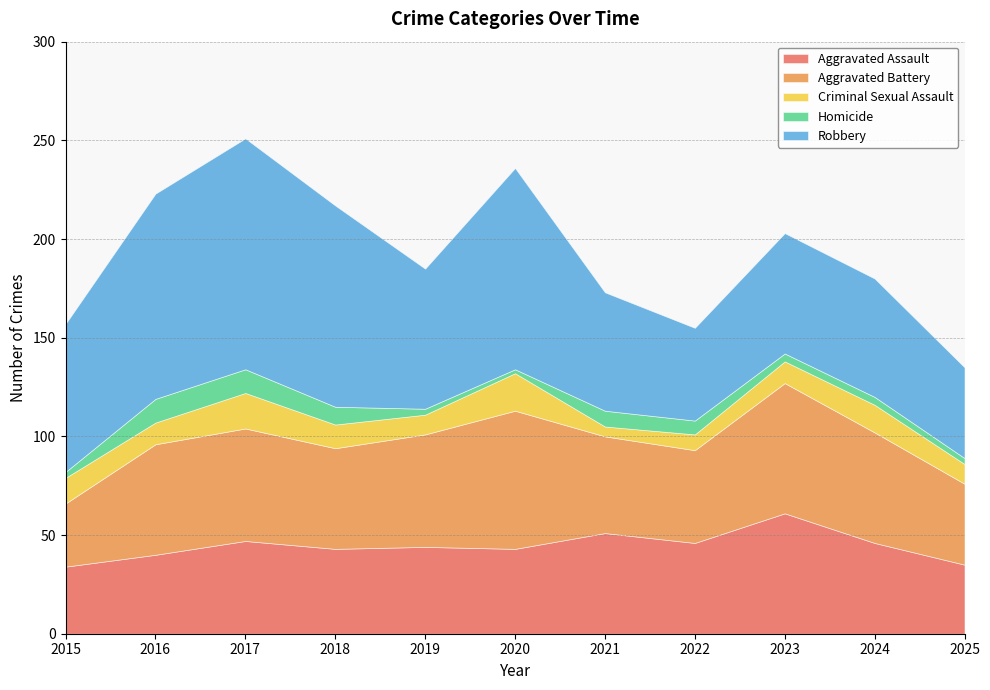

True or false: Robbery and Homicide cross at least once.

False